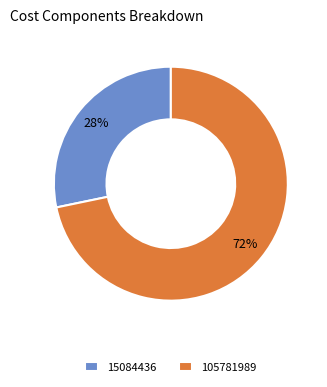

Is the sum of 15084436 and 105781989 greater than half?

Yes